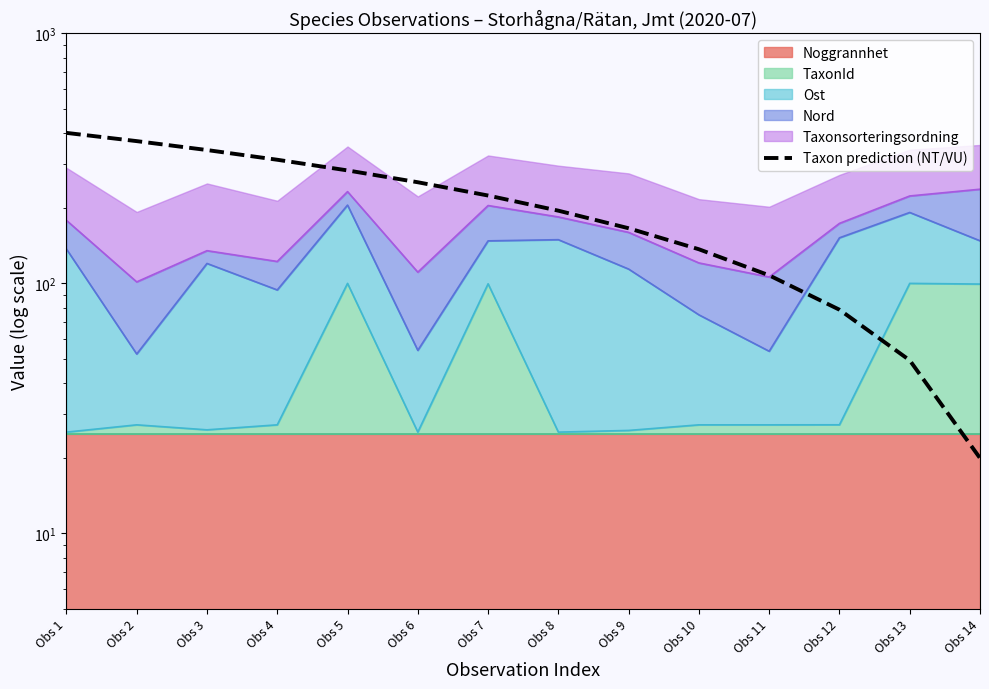

Which has a higher value, Obs 4 or Obs 6?

Obs 4